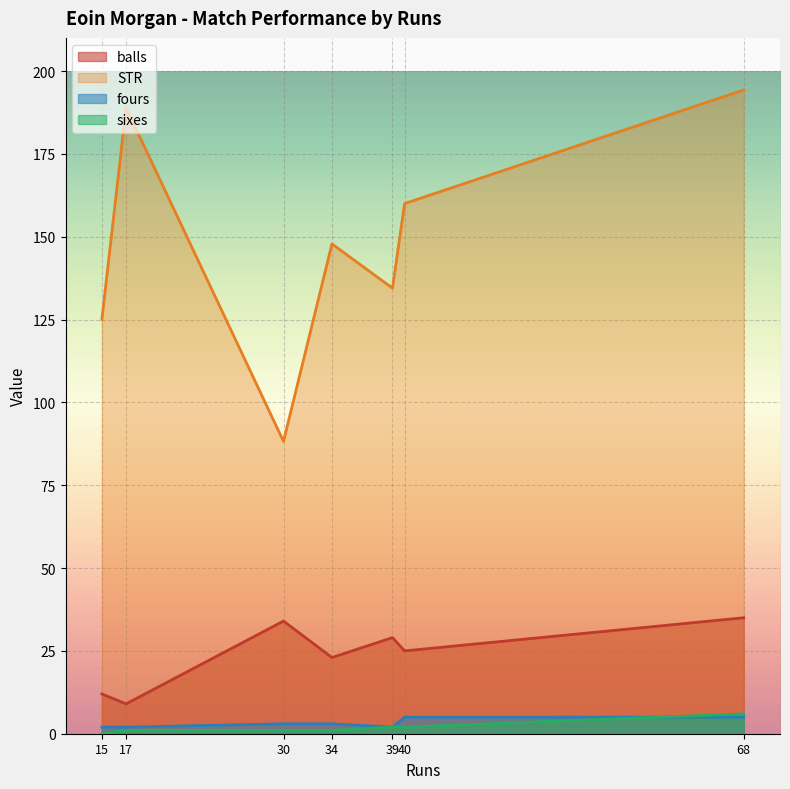

How many values in the STR series exceed 147?

4